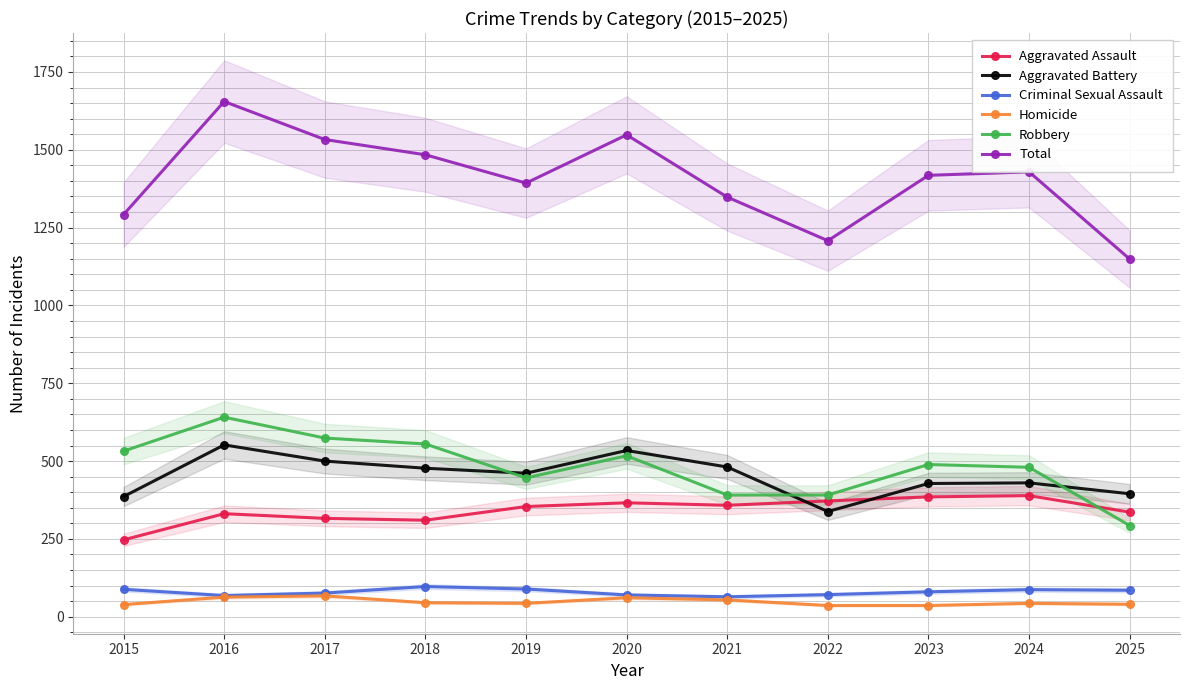

Rank the series by their maximum value, from lowest to highest.

Homicide, Criminal Sexual Assault, Aggravated Assault, Aggravated Battery, Robbery, Total